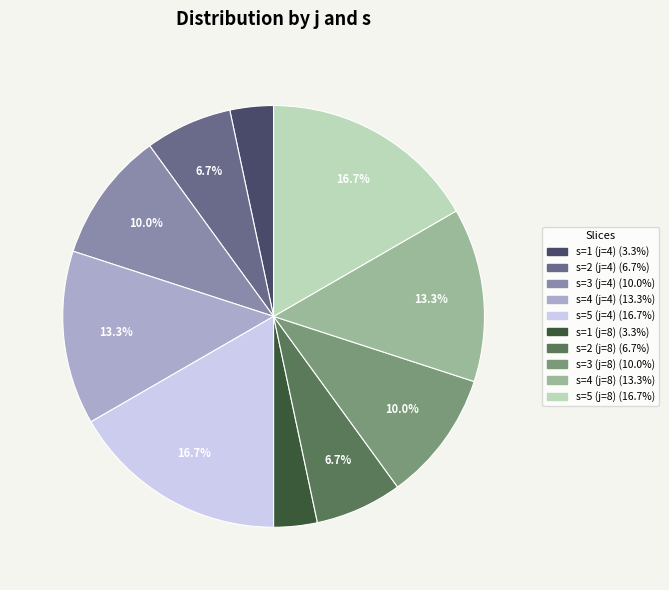

To the nearest percent, what is the average slice percentage?

10%